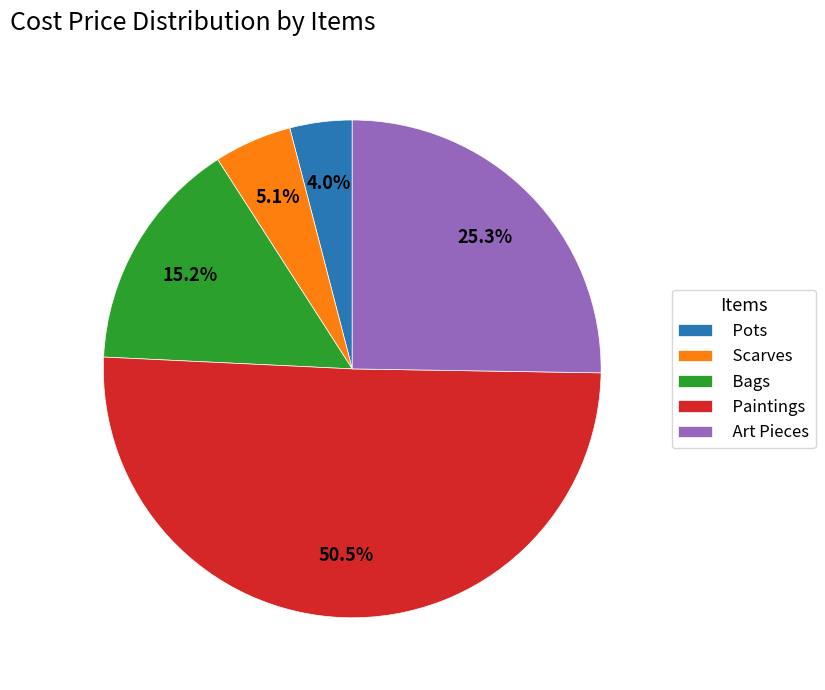

Combined, do Scarves and Bags account for over 50%?

No